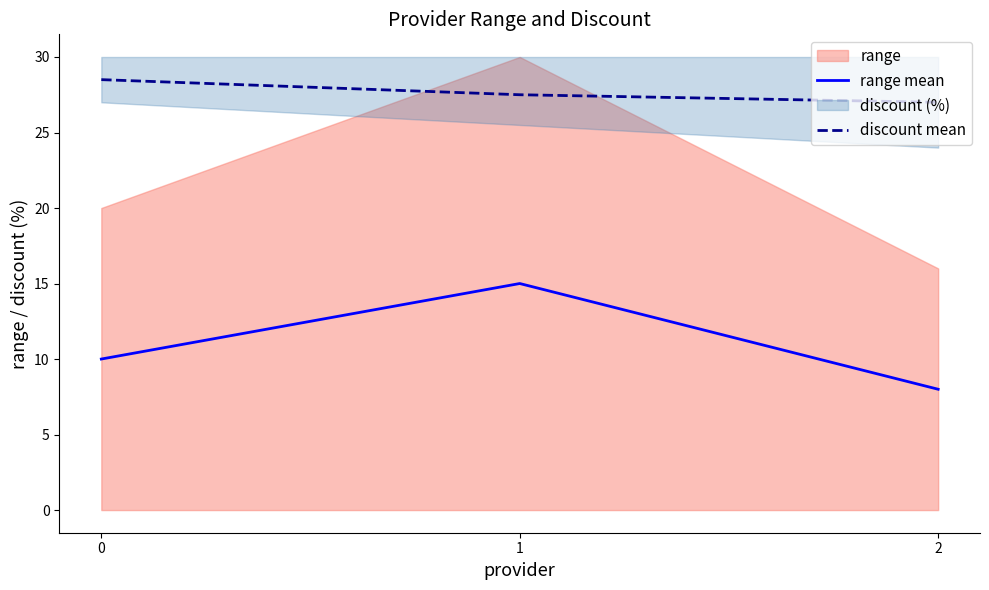

Reading left to right, list all the values displayed in this chart.

range mean: 0=10.0	1=15.0	2=8.0
discount mean: 0=28.5	1=27.5	2=27.0